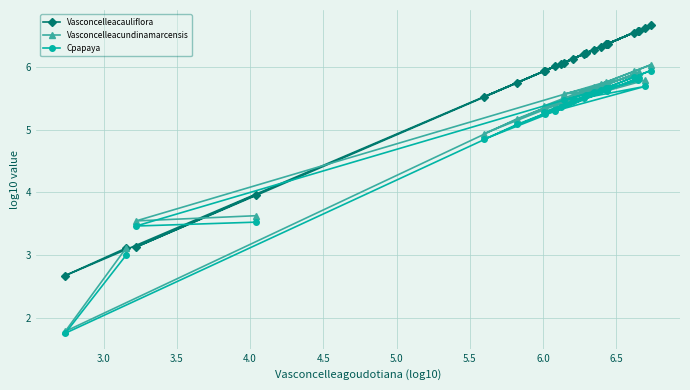

What is the maximum value for Vasconcelleacundinamarcensis?

6.0